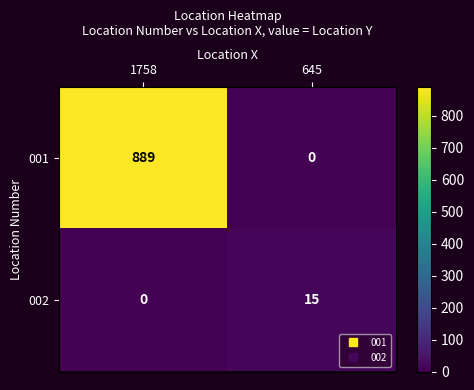

Reading left to right, what are all the values shown in this chart?

001: 889	0
002: 0	15